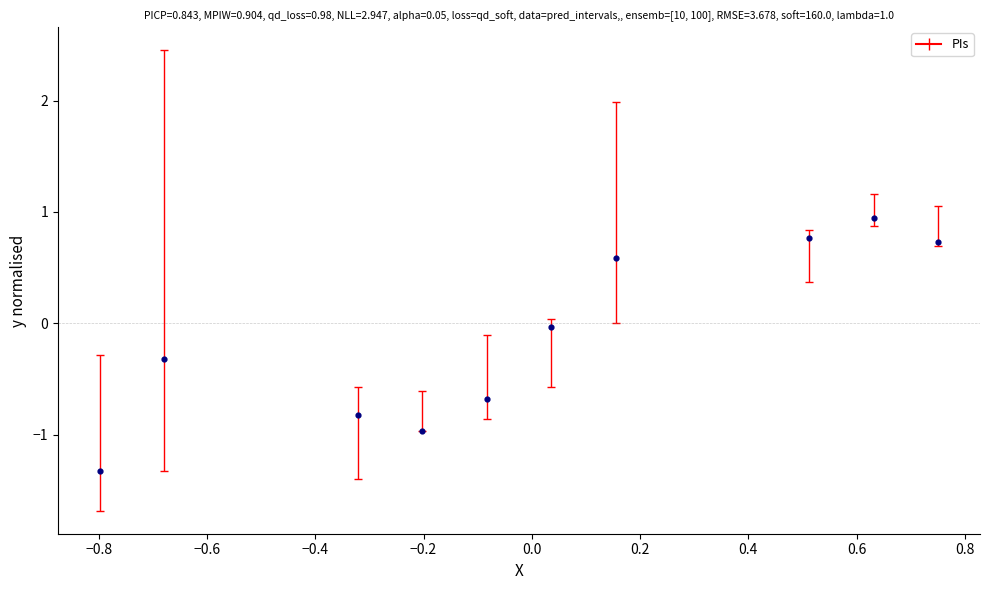

What is the range of Y values (max minus min)?

2.3